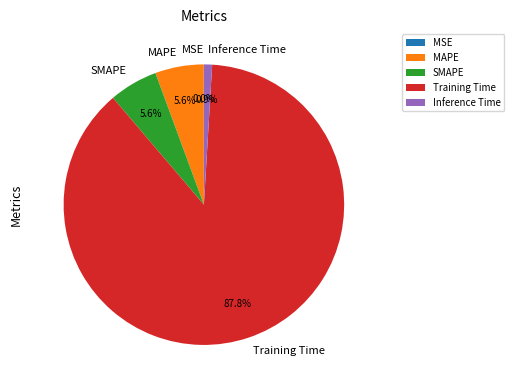

Which category has the biggest portion of the pie?

Training Time